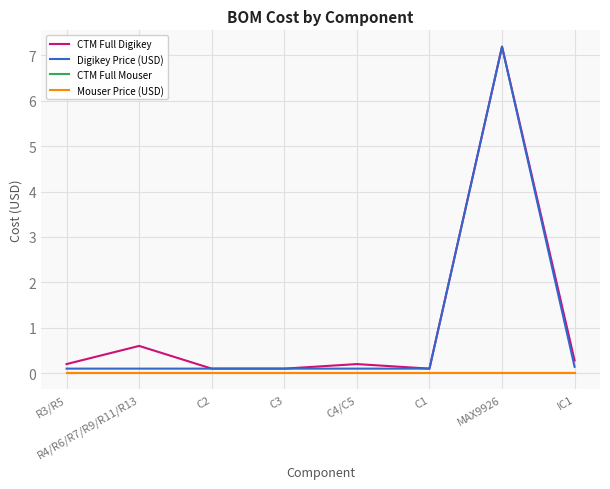

What is the minimum value for Digikey Price (USD)?

0.1